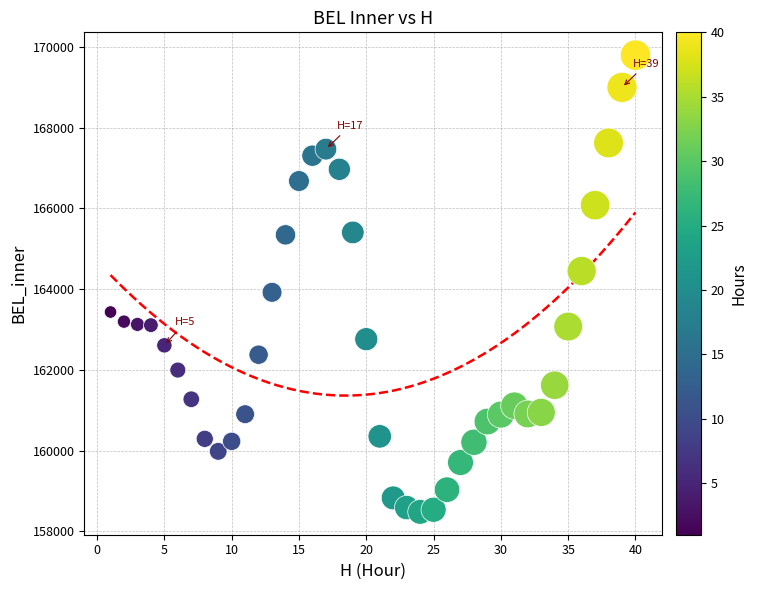

What is the range of X values (max minus min)?

39.0